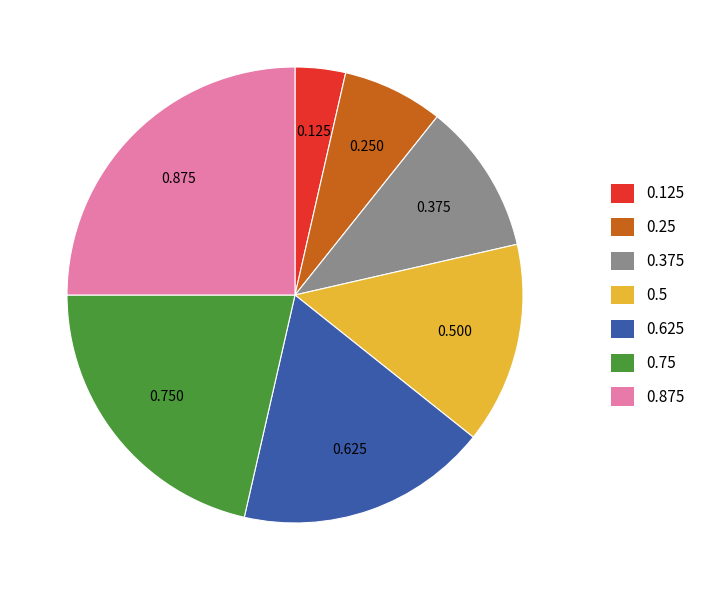

How many slices are in this pie chart?

7